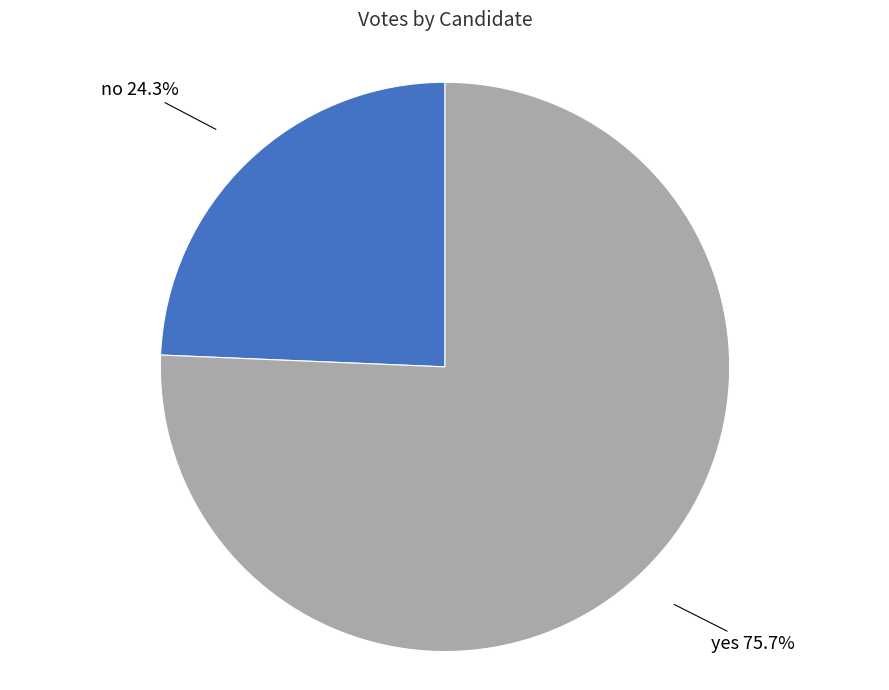

Rank the categories by value from highest to lowest.

yes, no